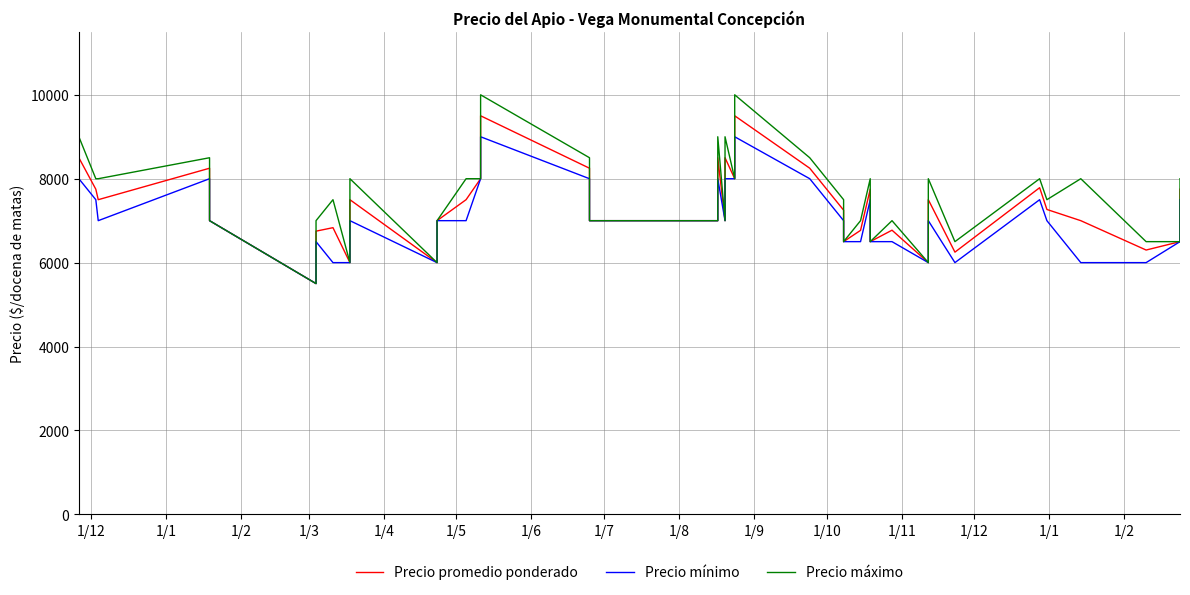

Rank the series at 1/8 from lowest to highest value.

Precio mínimo, Precio promedio ponderado, Precio máximo